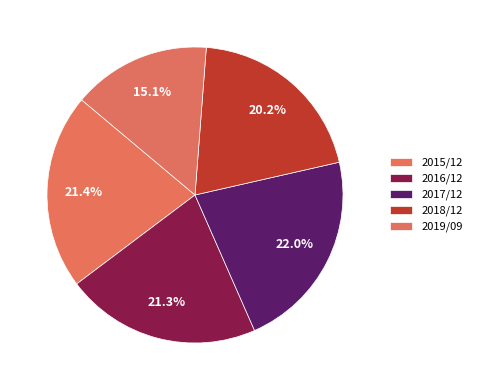

Combined, do 2017/12 and 2015/12 account for over 50%?

No